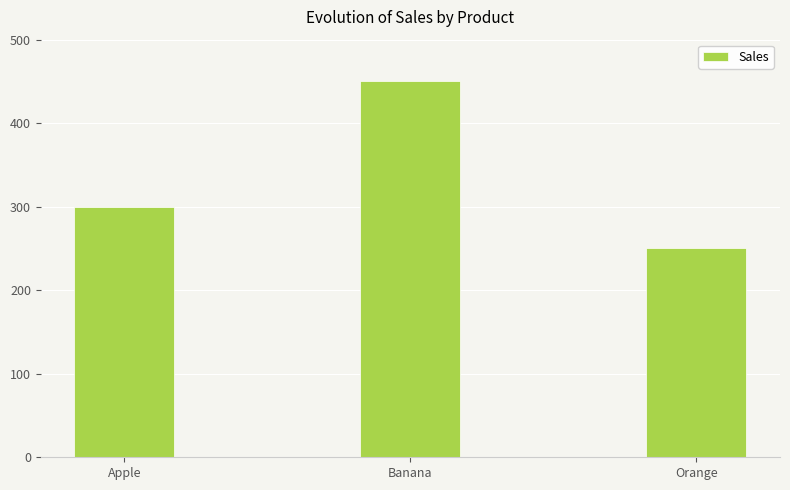

Read the value at Apple, to the nearest 50.

300